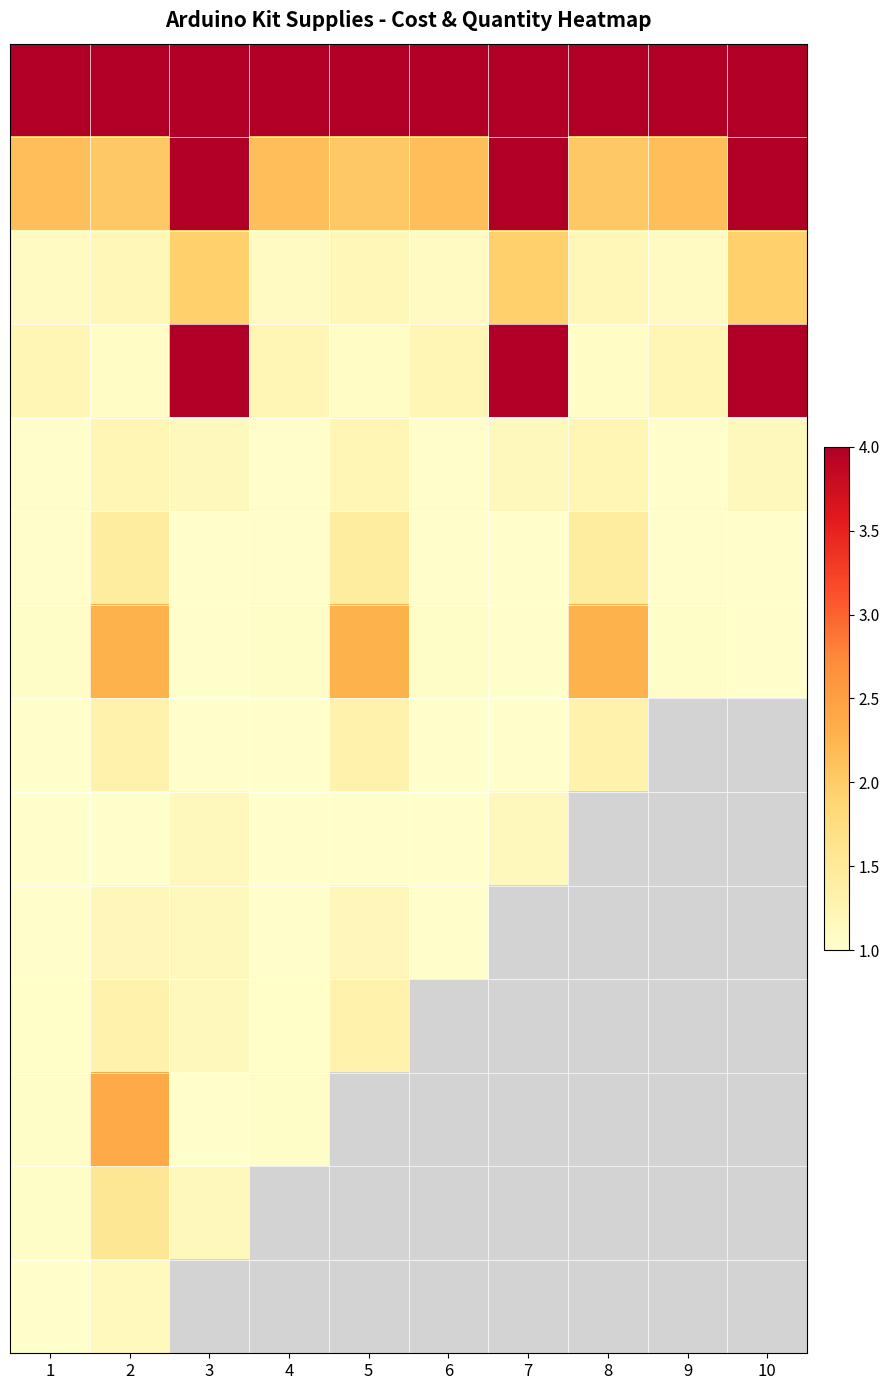

Between 8 and 3, which is larger?

8